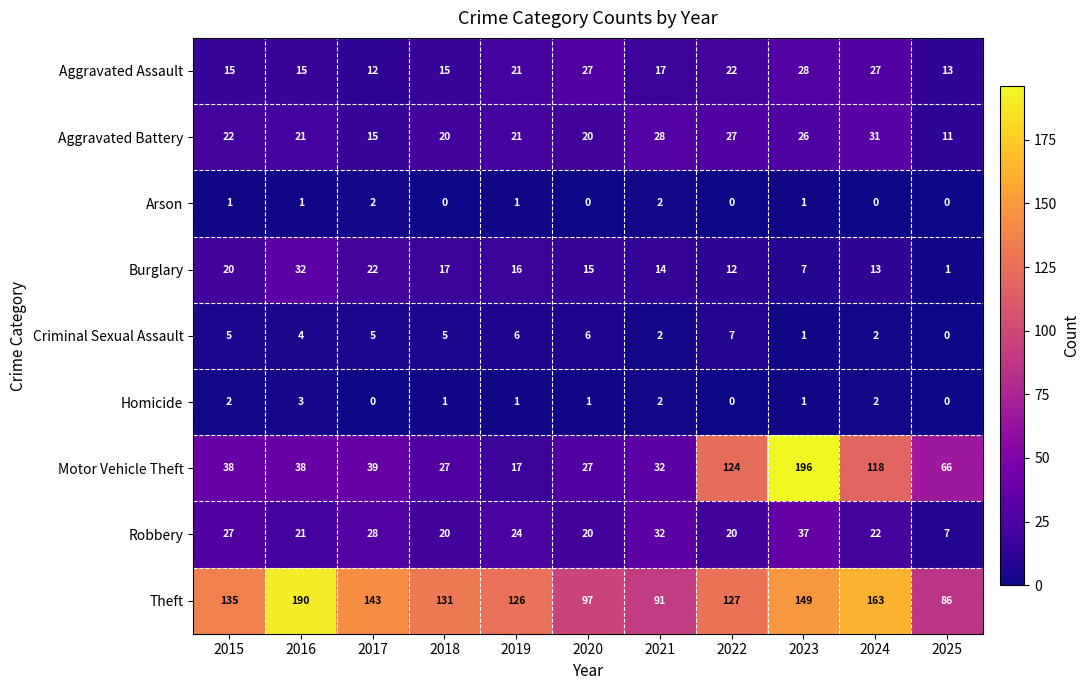

At which category is the sum across all series the highest?

2023